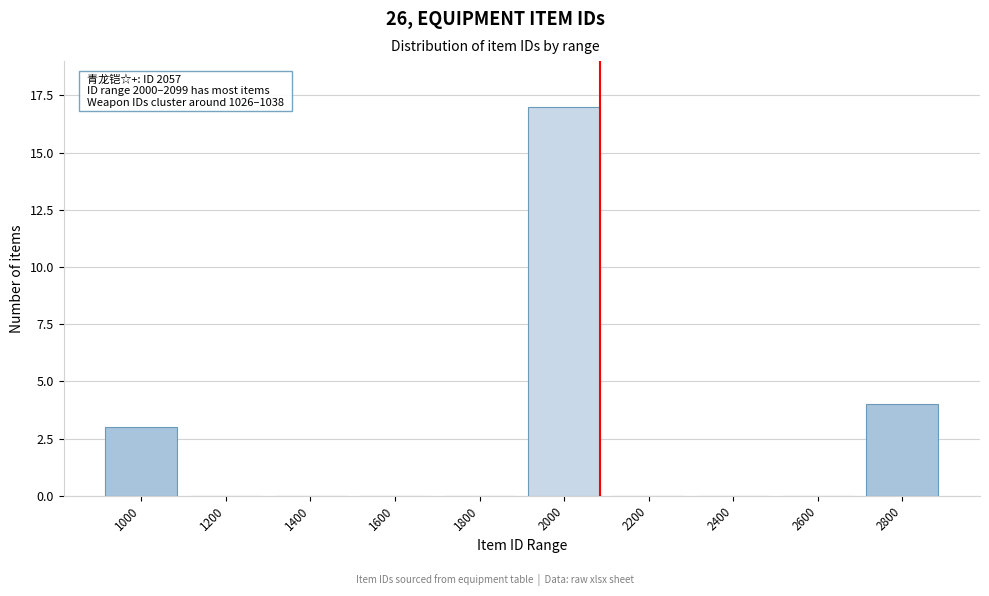

Reading left to right, list all the values displayed in this chart.

1000=3	1200=0	1400=0	1600=0	1800=0	2000=17	2200=0	2400=0	2600=0	2800=4